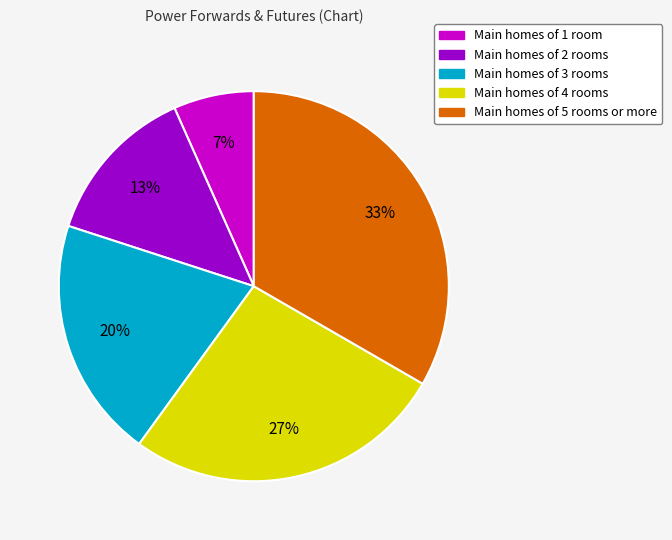

To the nearest percent, what is the average slice percentage?

20%